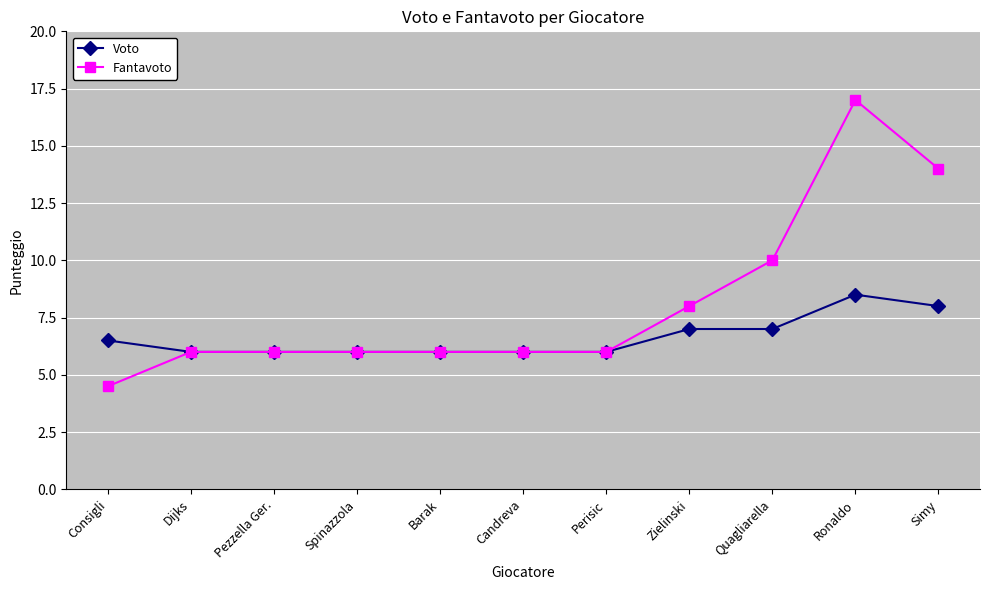

Count the Fantavoto values in the range 6 to 10.

8